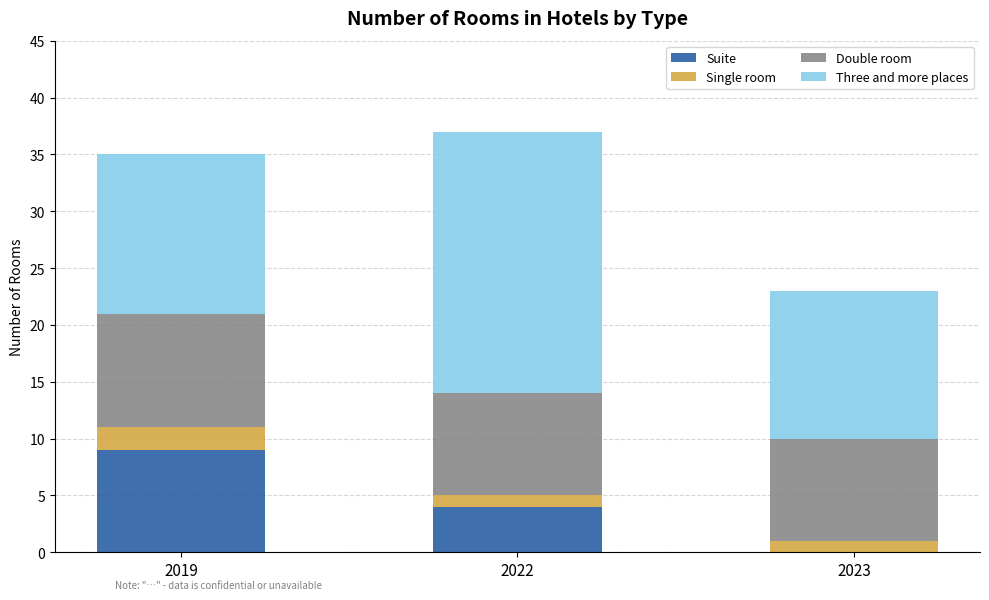

What is the maximum value for Suite?

9